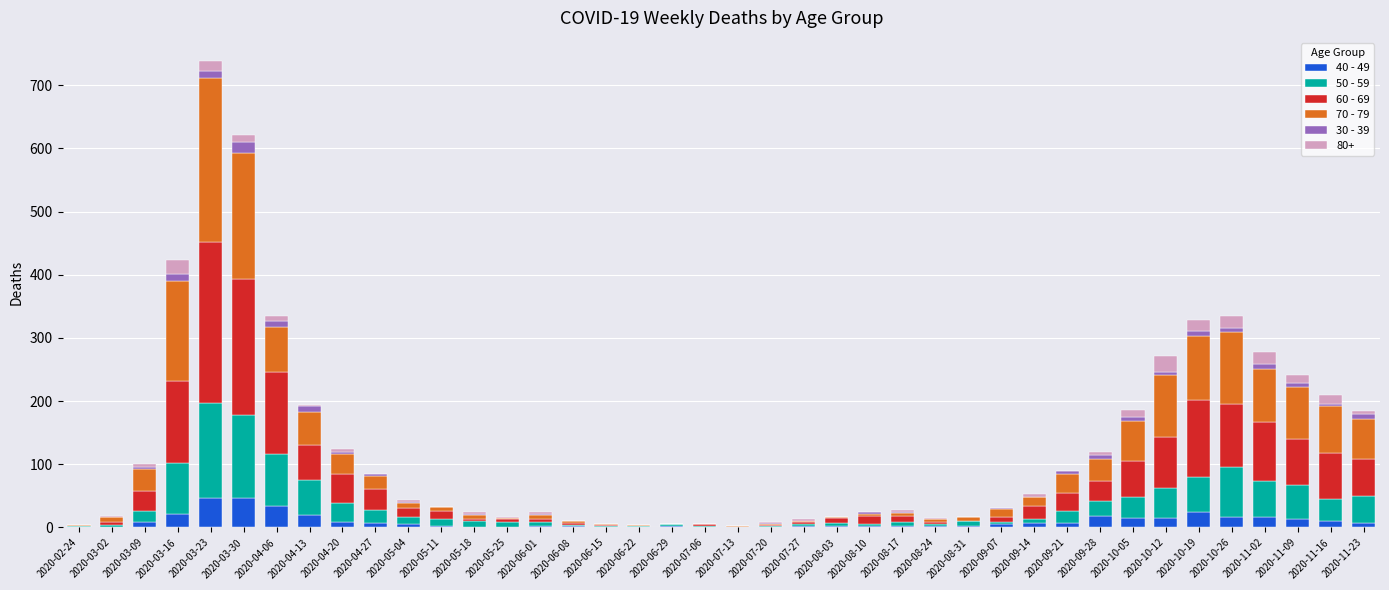

At which category is the sum across all series the highest?

2020-03-23